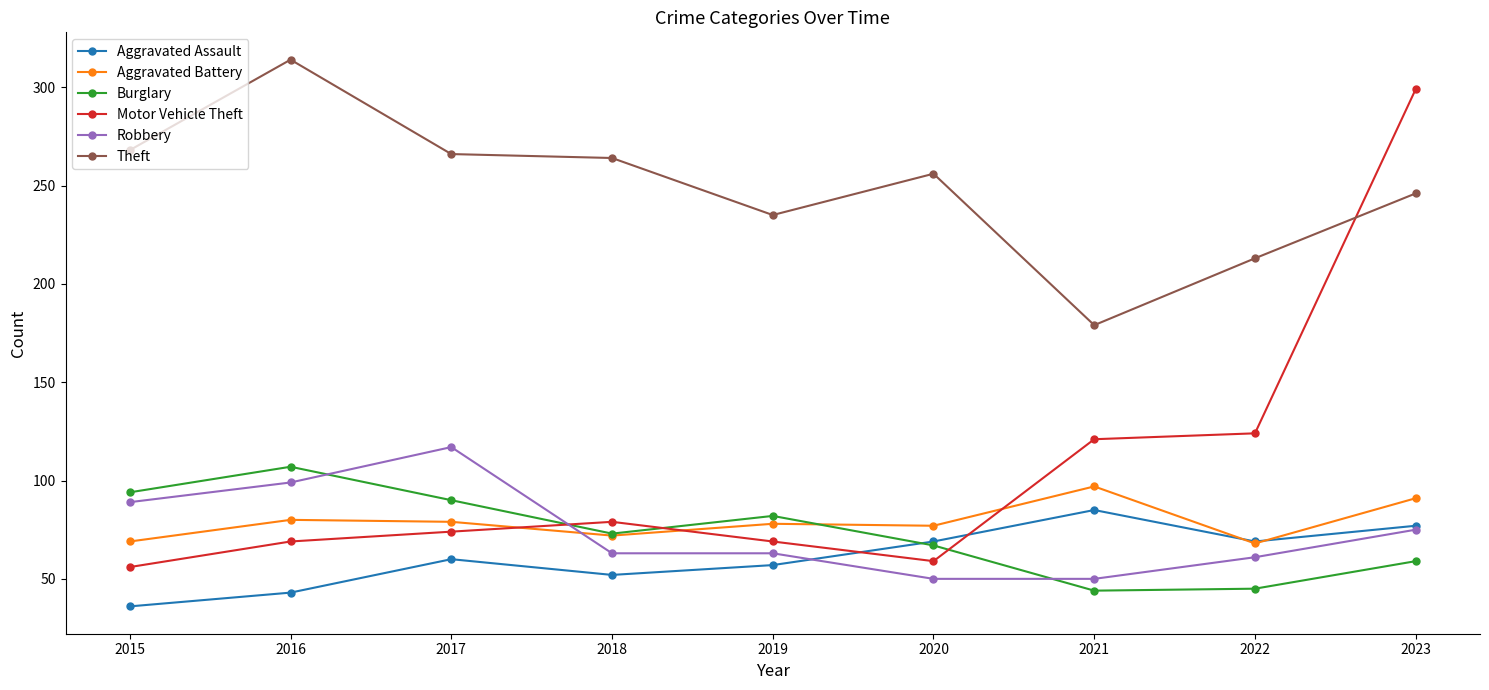

How many interior local peaks does the Burglary series have?

2